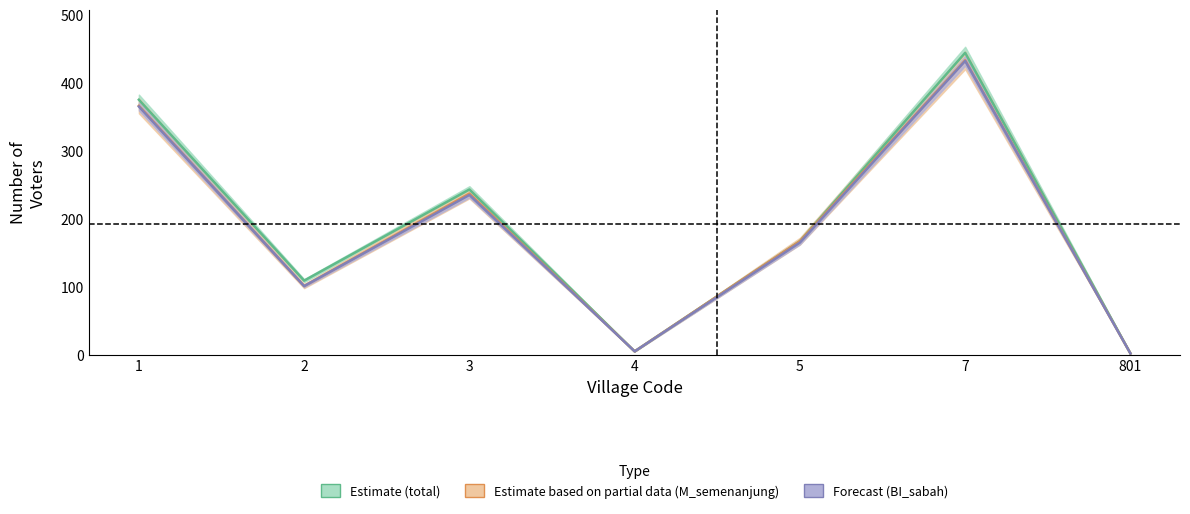

Reading left to right, extract all data points from this chart.

total: 375	109	243	5	167	444	2
M_semenanjung: 366	101	237	5	167	433	2
BI_sabah: 365	101	235	5	165	432	2